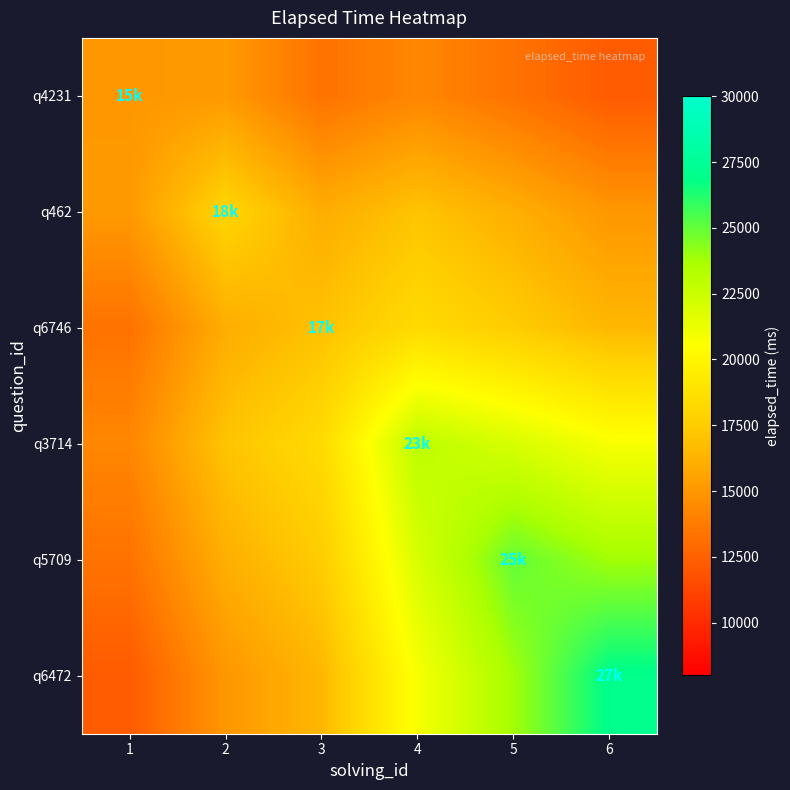

List the series in order of their peak value, highest first.

q6472, q5709, q3714, q6746, q462, q4231